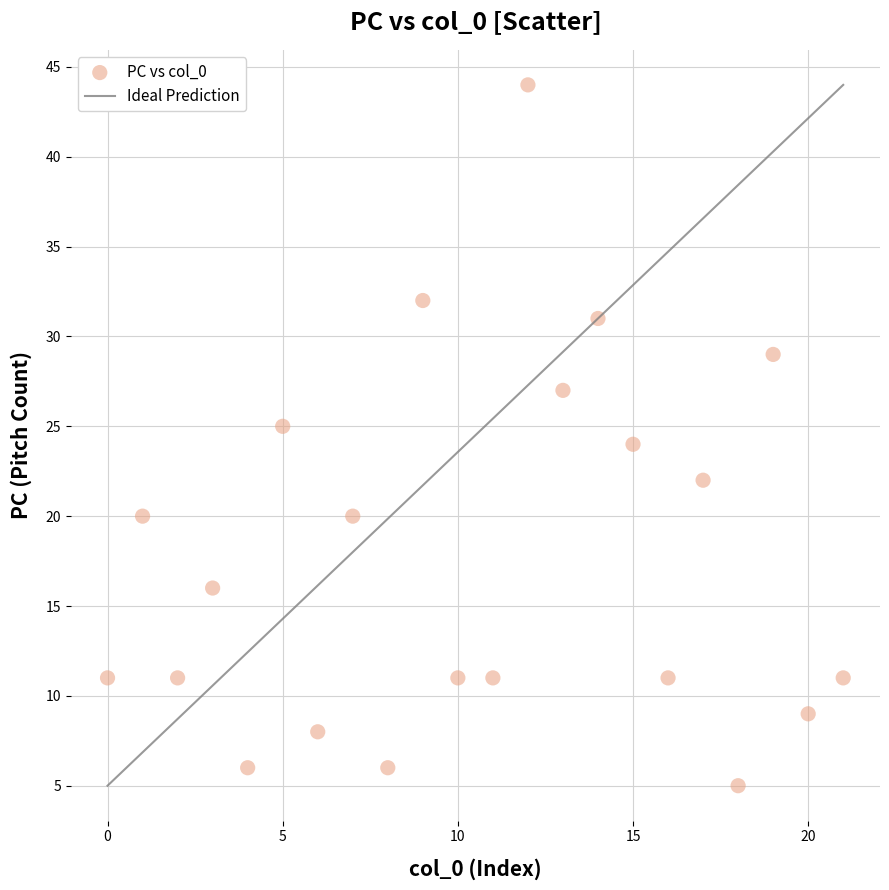

What is the range of Y values (max minus min)?

39